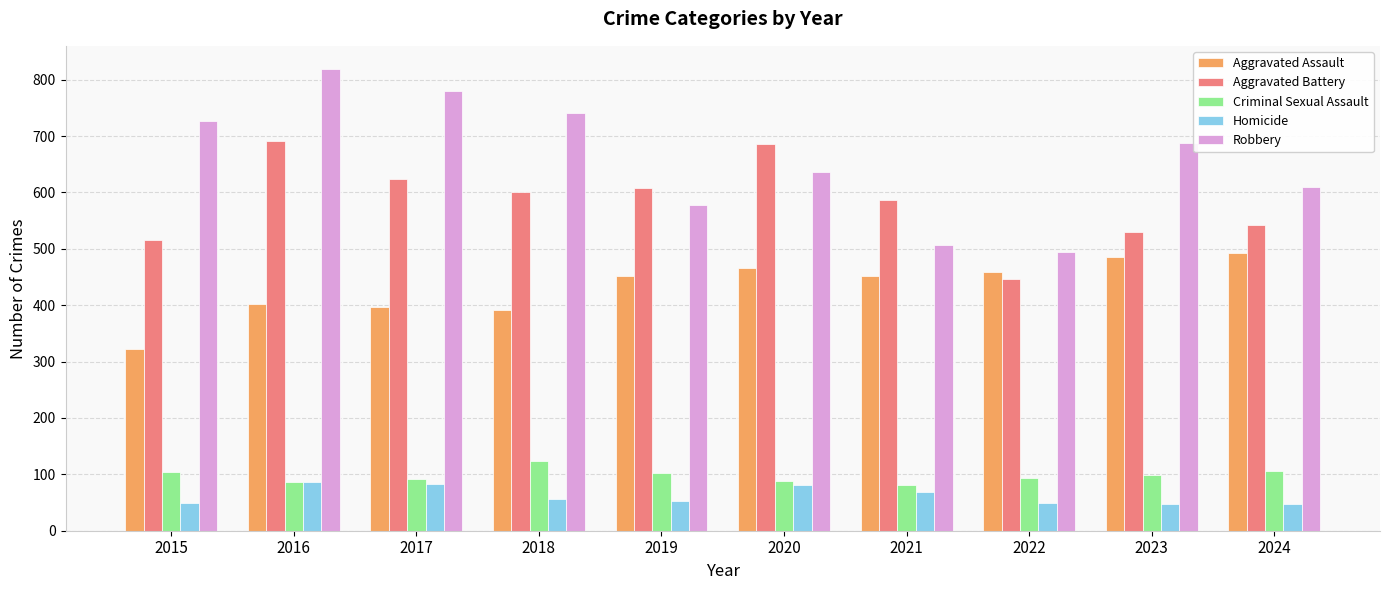

What is the value of the Aggravated Battery bar at the 1st from the left?

515